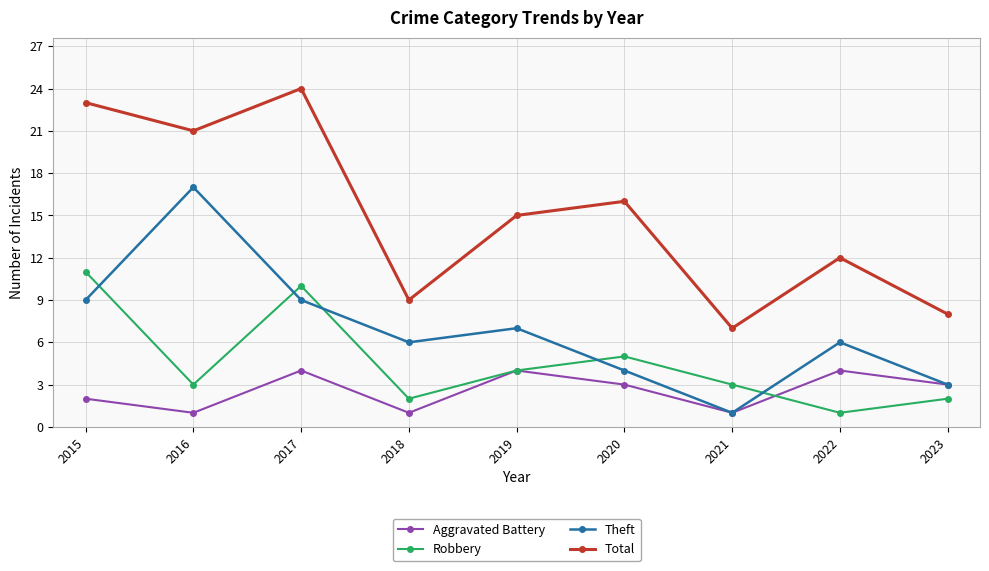

How many distinct data groups are displayed?

4